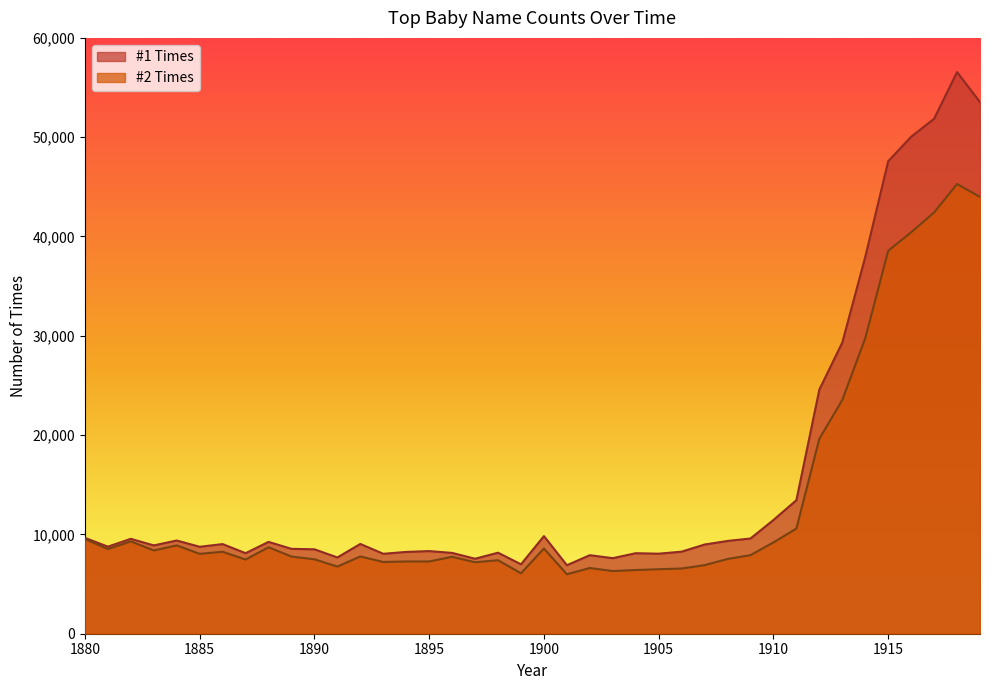

Count the number of data series in this chart.

2